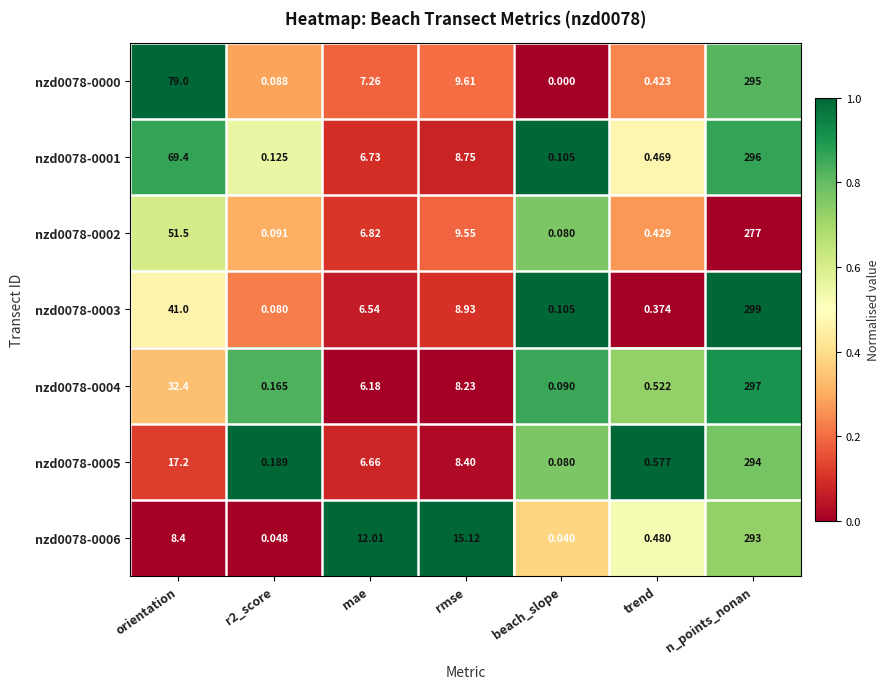

Is the value of nzd0078-0006 at trend greater than the value of nzd0078-0001 at orientation?

No